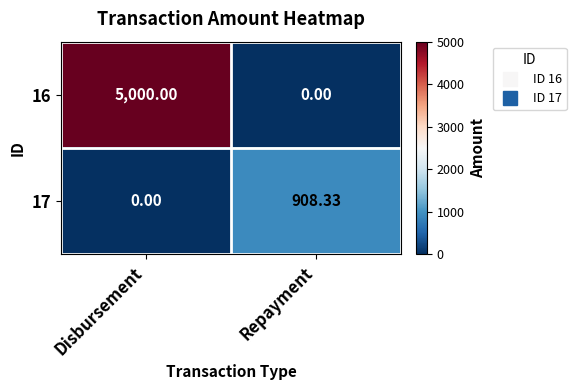

Which category has the highest value across all series?

Disbursement